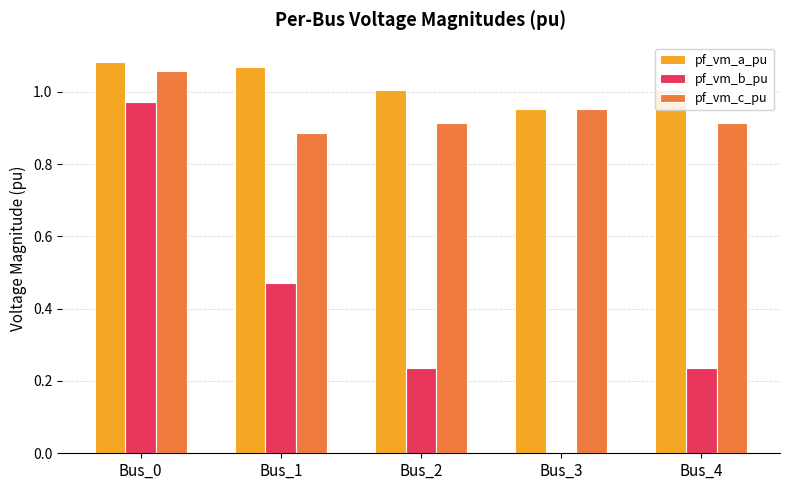

What is the sum of all pf_vm_a_pu values?

5.1